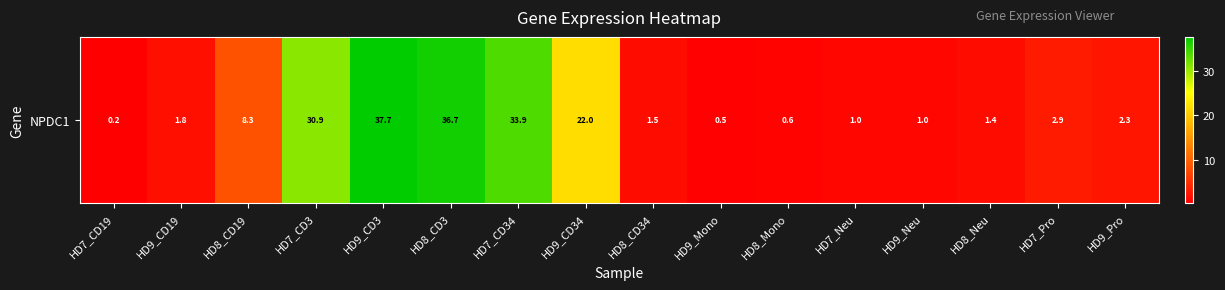

Is it true that the value at HD9_CD34 is 9.9?

False